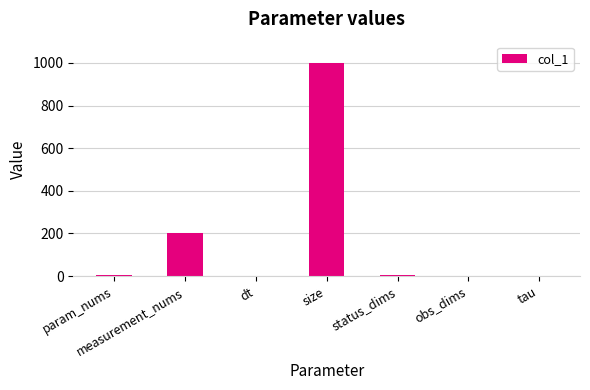

Is it true that the value at size is 1416.8?

False